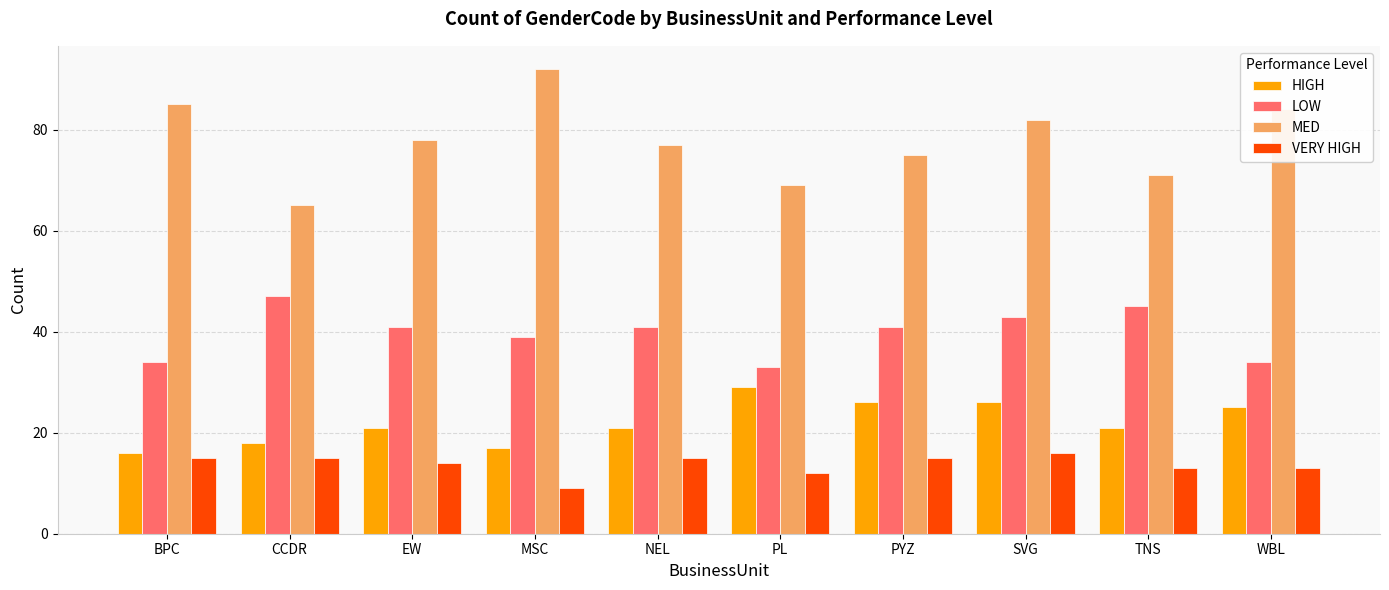

Which series has the largest range (max minus min)?

MED